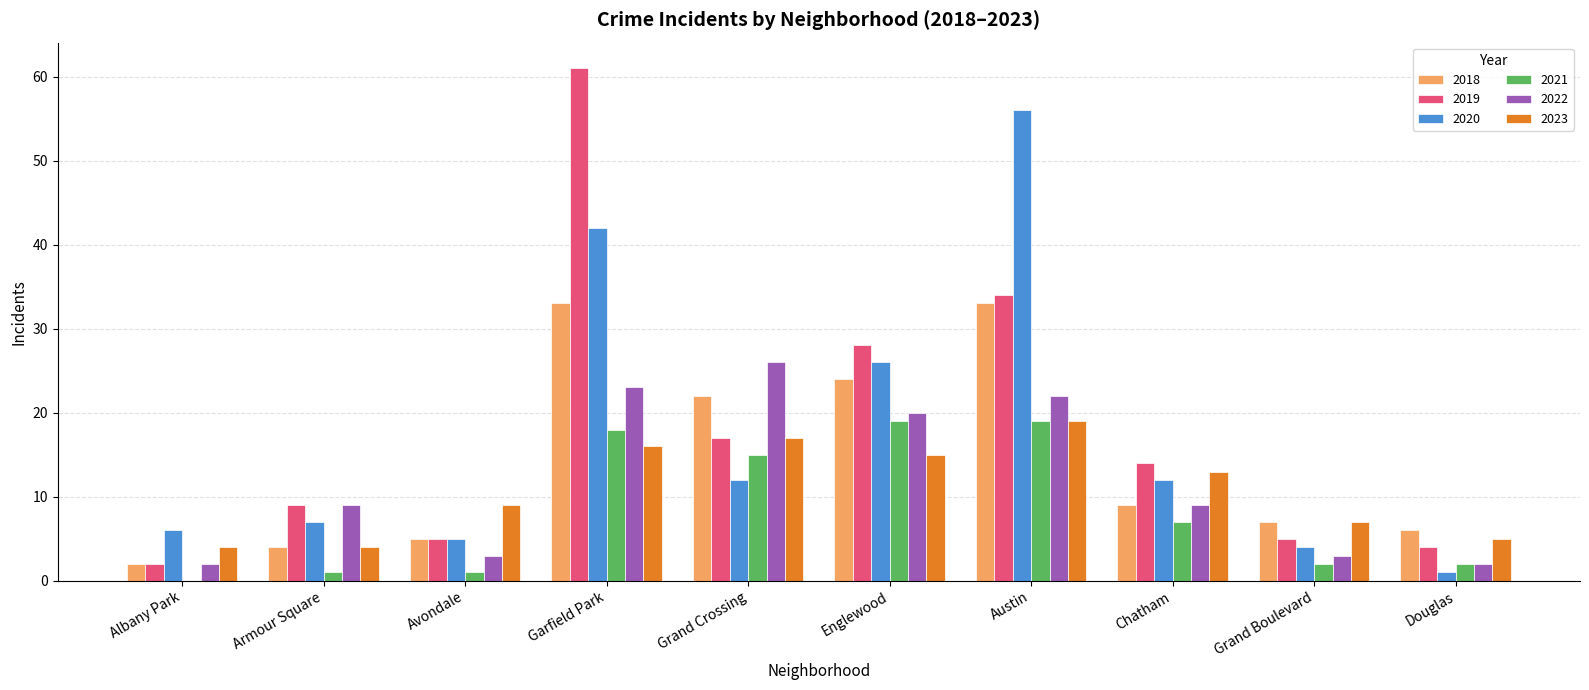

What are all the series names shown in the legend?

2018, 2019, 2020, 2021, 2022, 2023